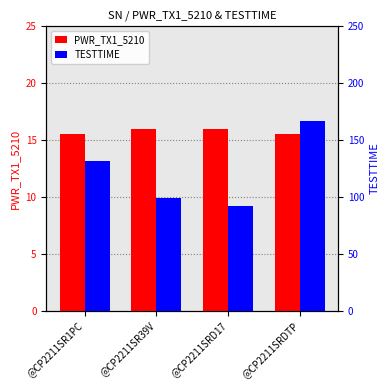

What is the lowest value of the TESTTIME series?

92.0